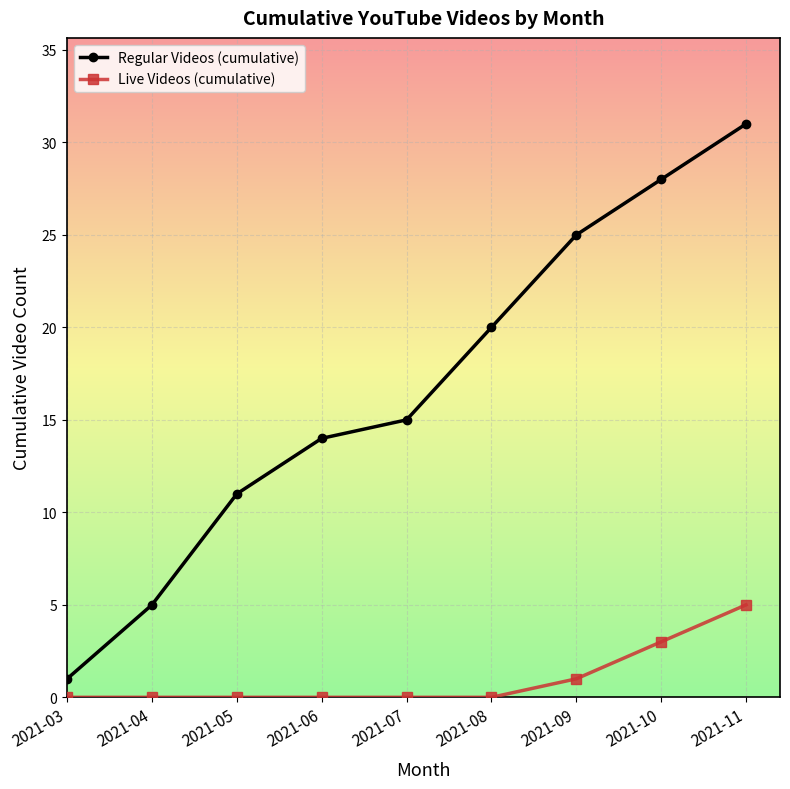

Reading left to right, list all the values displayed in this chart.

Regular Videos (cumulative): 2021-03=1	2021-04=5	2021-05=11	2021-06=14	2021-07=15	2021-08=20	2021-09=25	2021-10=28	2021-11=31
Live Videos (cumulative): 2021-03=0	2021-04=0	2021-05=0	2021-06=0	2021-07=0	2021-08=0	2021-09=1	2021-10=3	2021-11=5